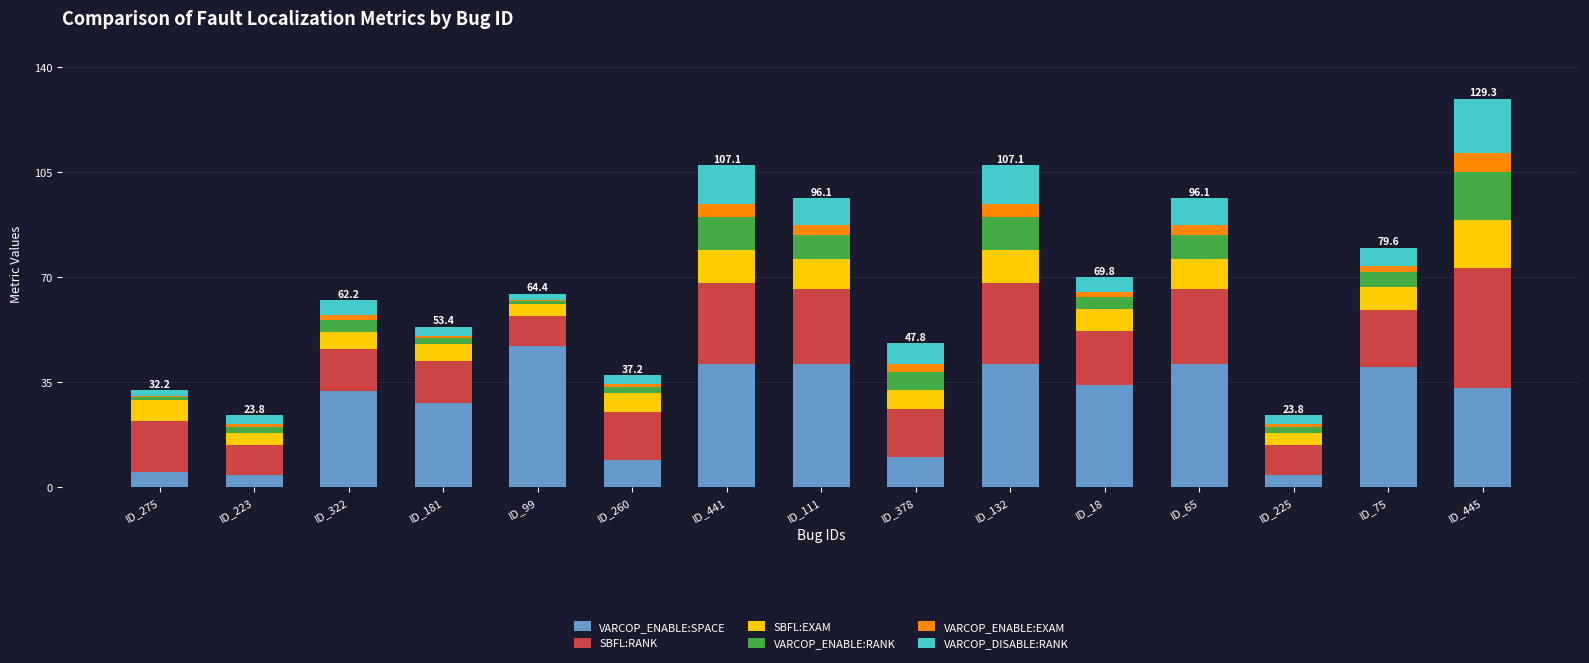

Count the number of data series in this chart.

6